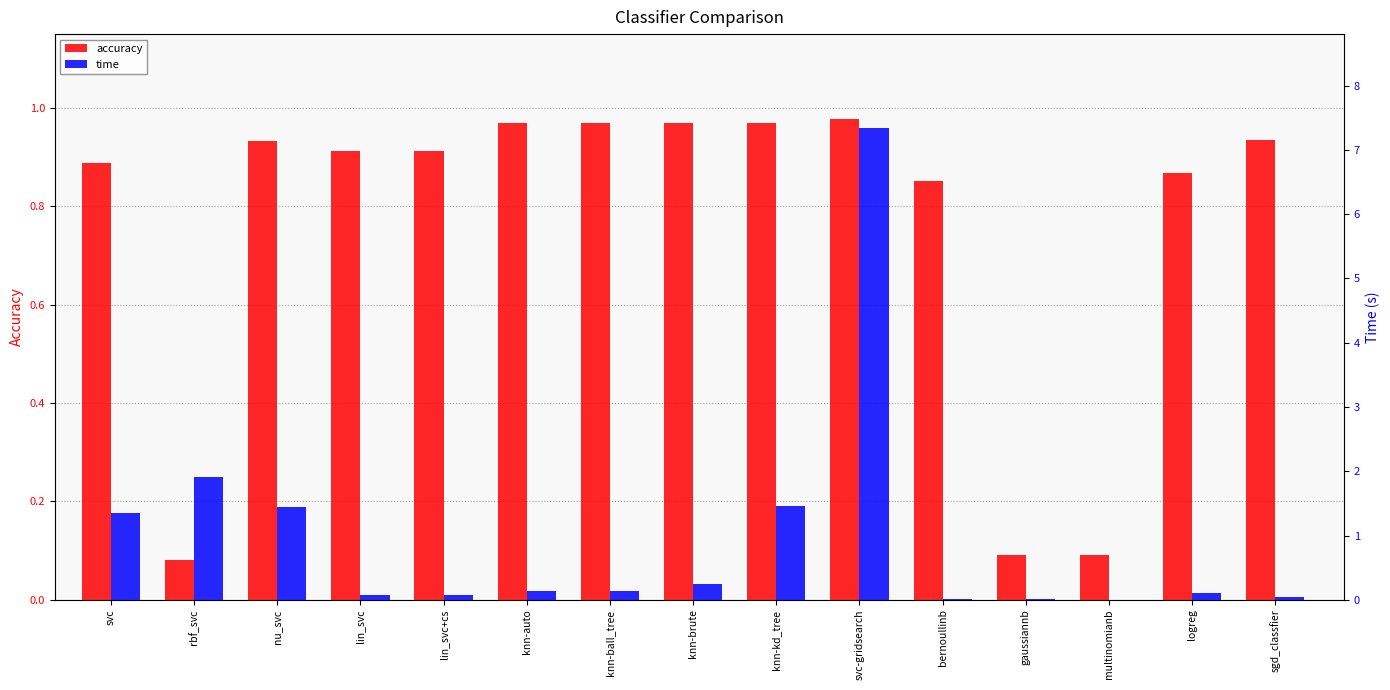

Which series has the largest total across all categories?

time